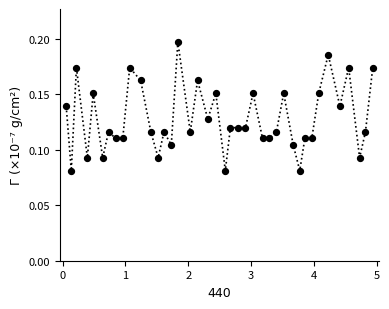

Count the number of points in this scatter plot.

40